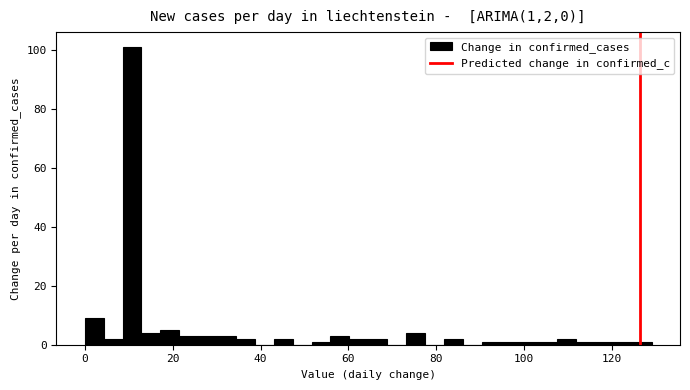

Read against the x-axis, roughly where is the centre of the tallest bar?

10